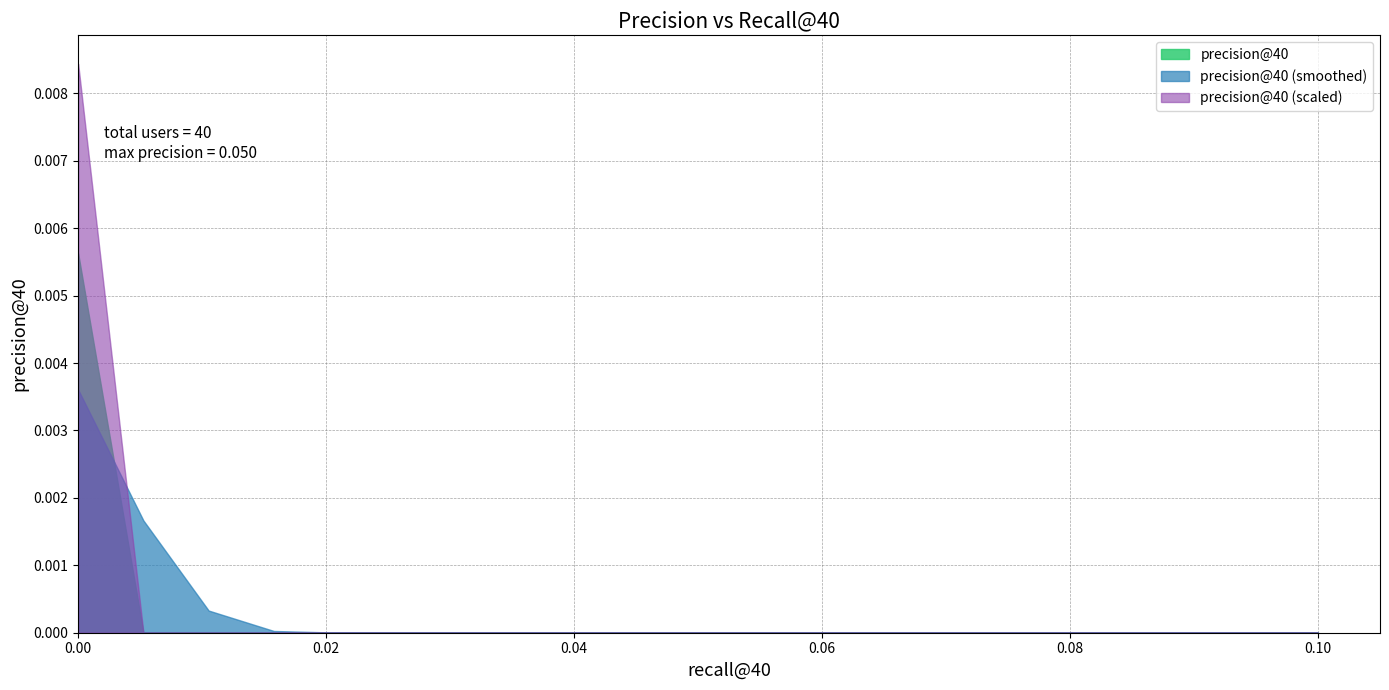

Count the values in the range 0 to 1.

40